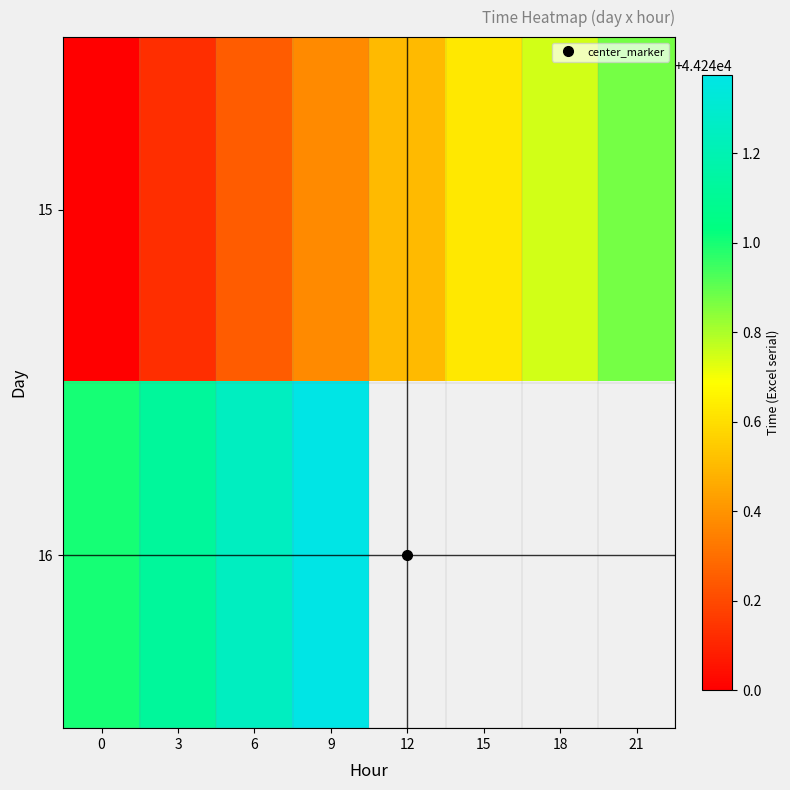

What is the lowest value of the 16 series?

44241.0